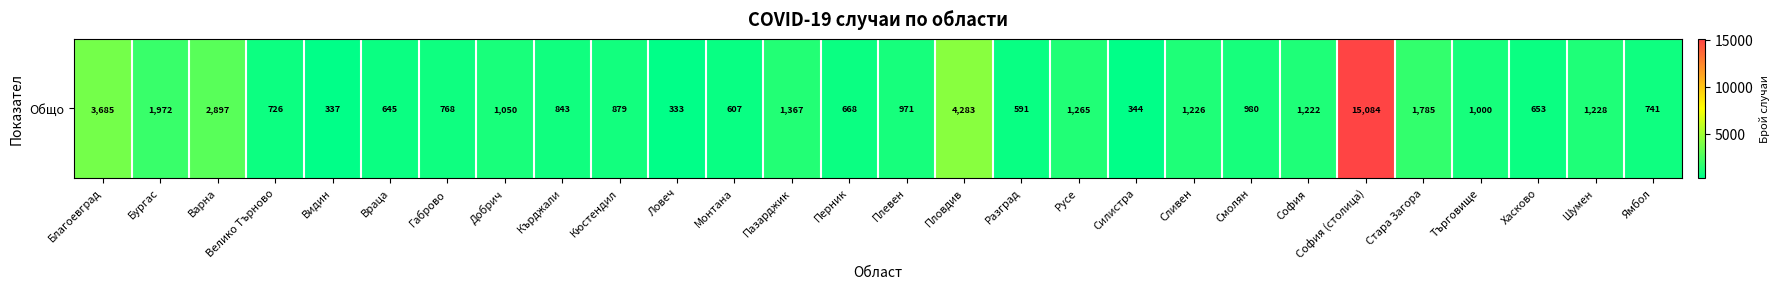

List the labels in order of value, smallest first.

Ловеч, Видин, Силистра, Разград, Монтана, Враца, Хасково, Перник, Велико Търново, Ямбол, Габрово, Кърджали, Кюстендил, Плевен, Смолян, Търговище, Добрич, София, Сливен, Шумен, Русе, Пазарджик, Стара Загора, Бургас, Варна, Благоевград, Пловдив, София (столица)